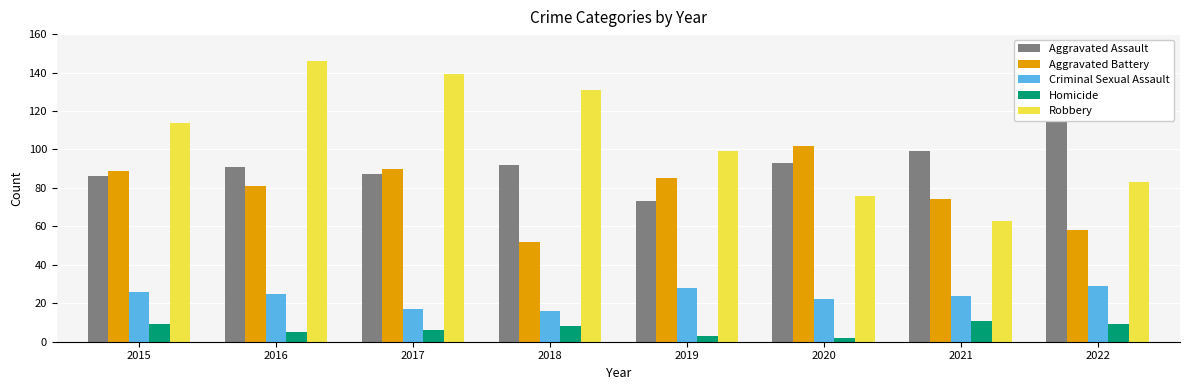

Which series has the largest range (max minus min)?

Robbery